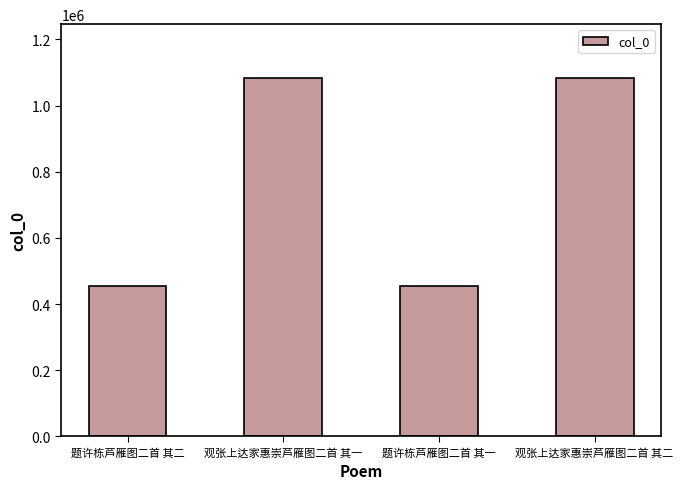

What is the approximate value at 观张上达家惠崇芦雁图二首 其二?

1083288